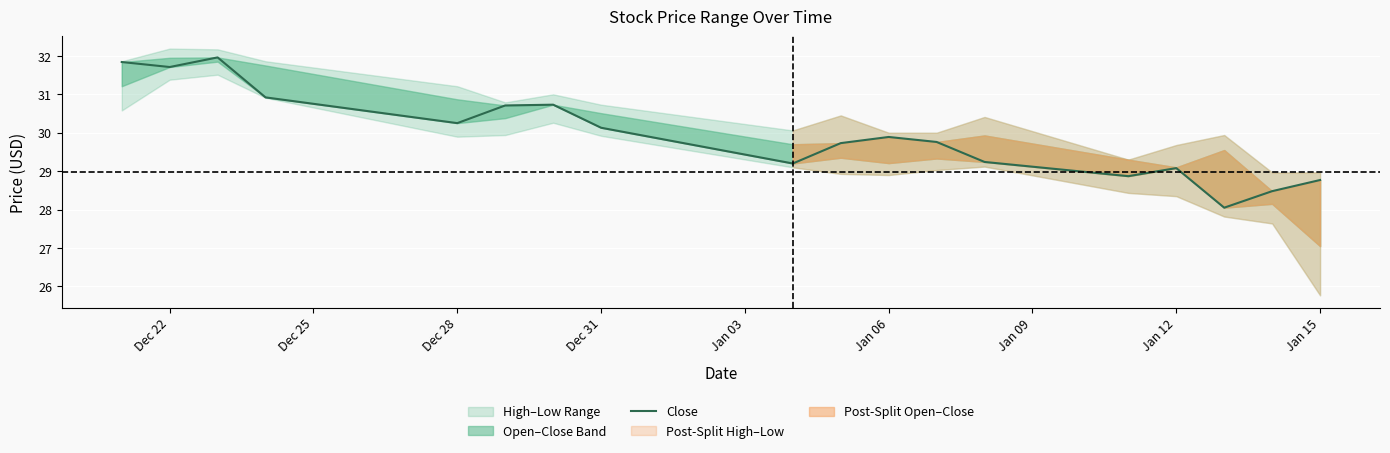

What is the maximum value shown in the chart?

32.0